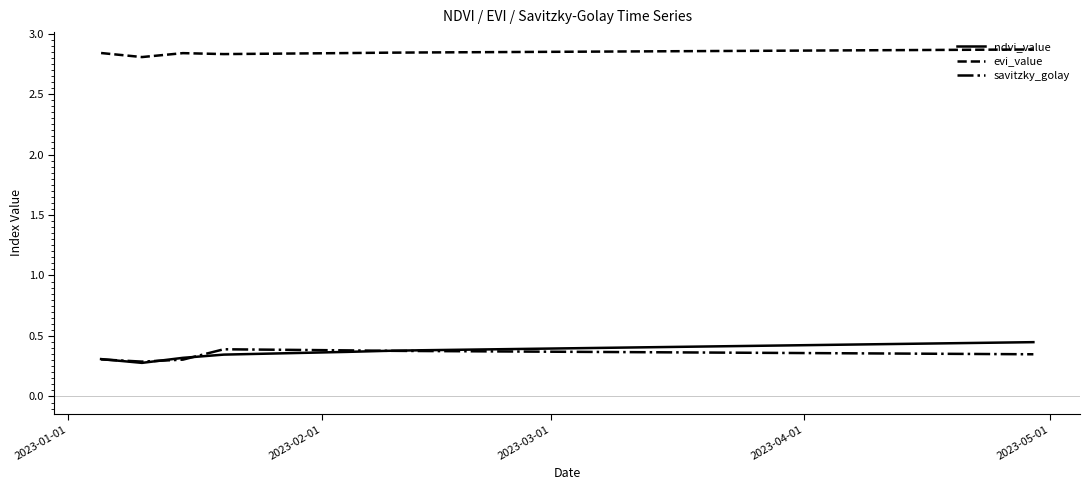

Does the chart display data point markers on the line(s)?

No